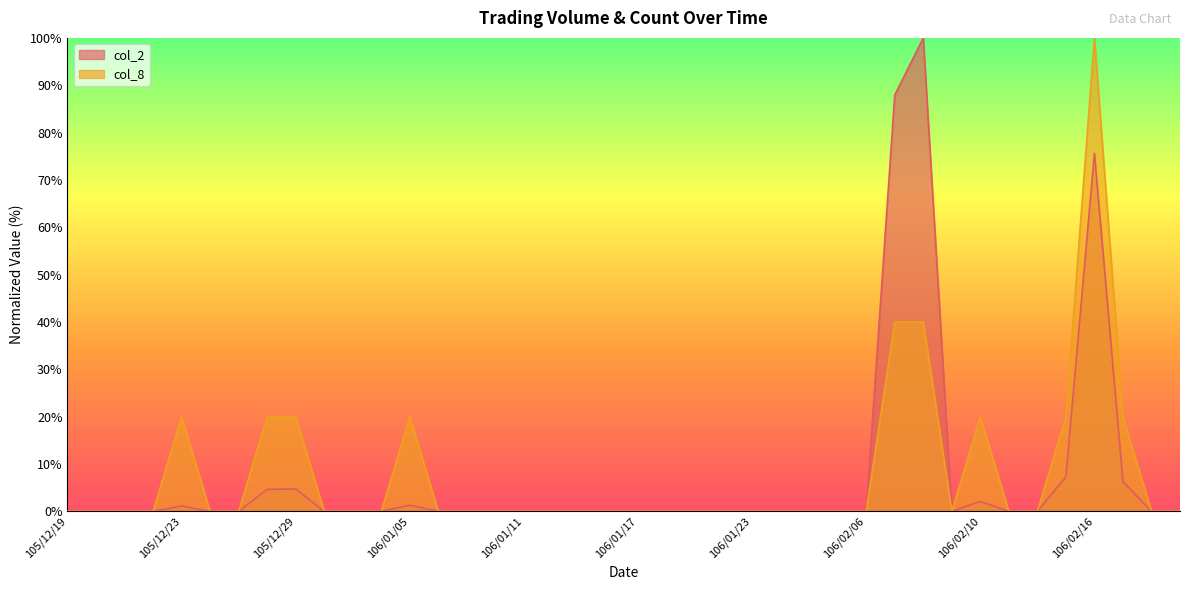

Which series has the largest range (max minus min)?

col_2